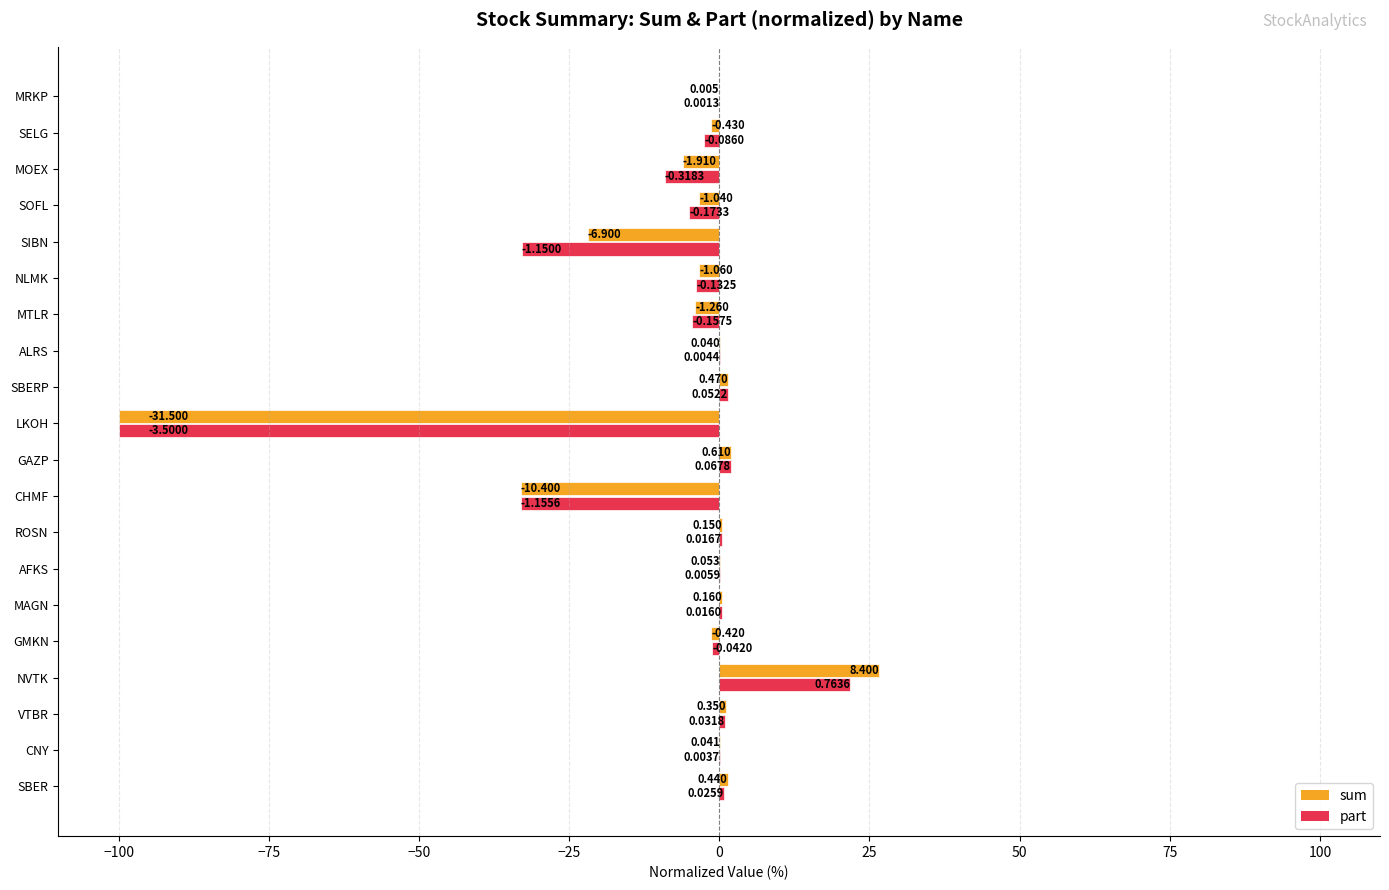

Which series has the largest total across all categories?

sum